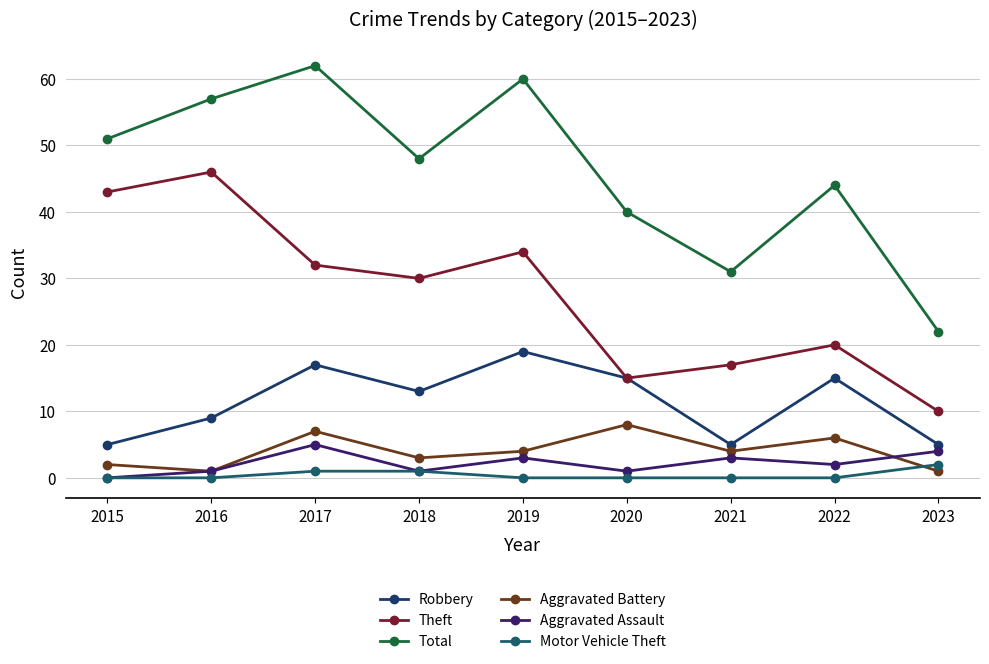

How many interior local valleys does the Theft series have?

2